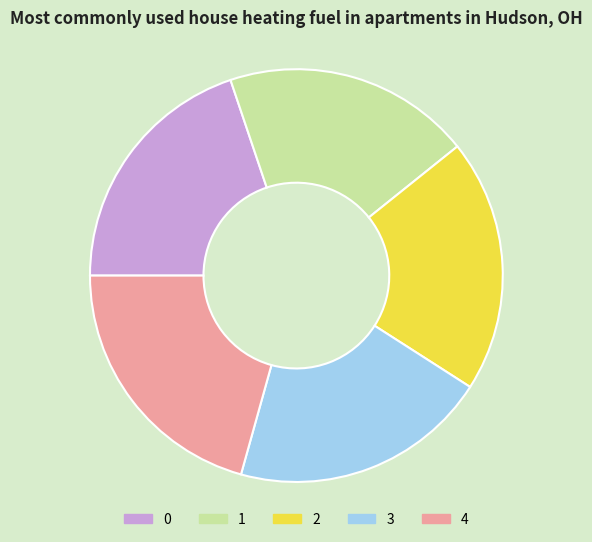

The 4 slice represents 13% of the pie. True or false?

False